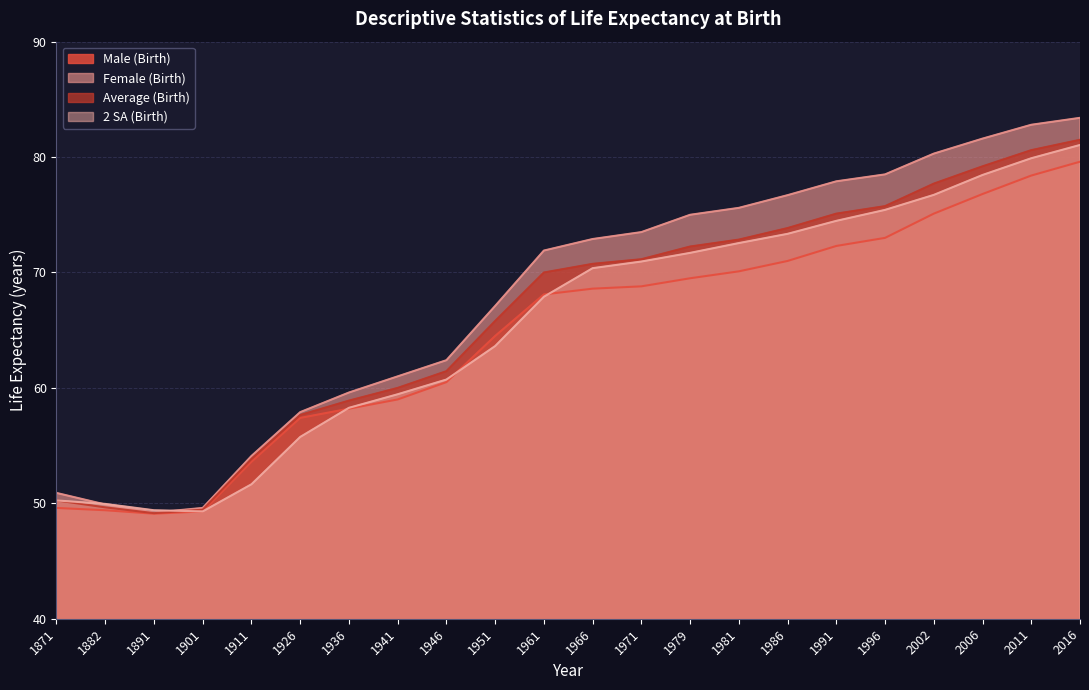

Between 1981 and 1996, which series saw the biggest shift?

Male (Birth)